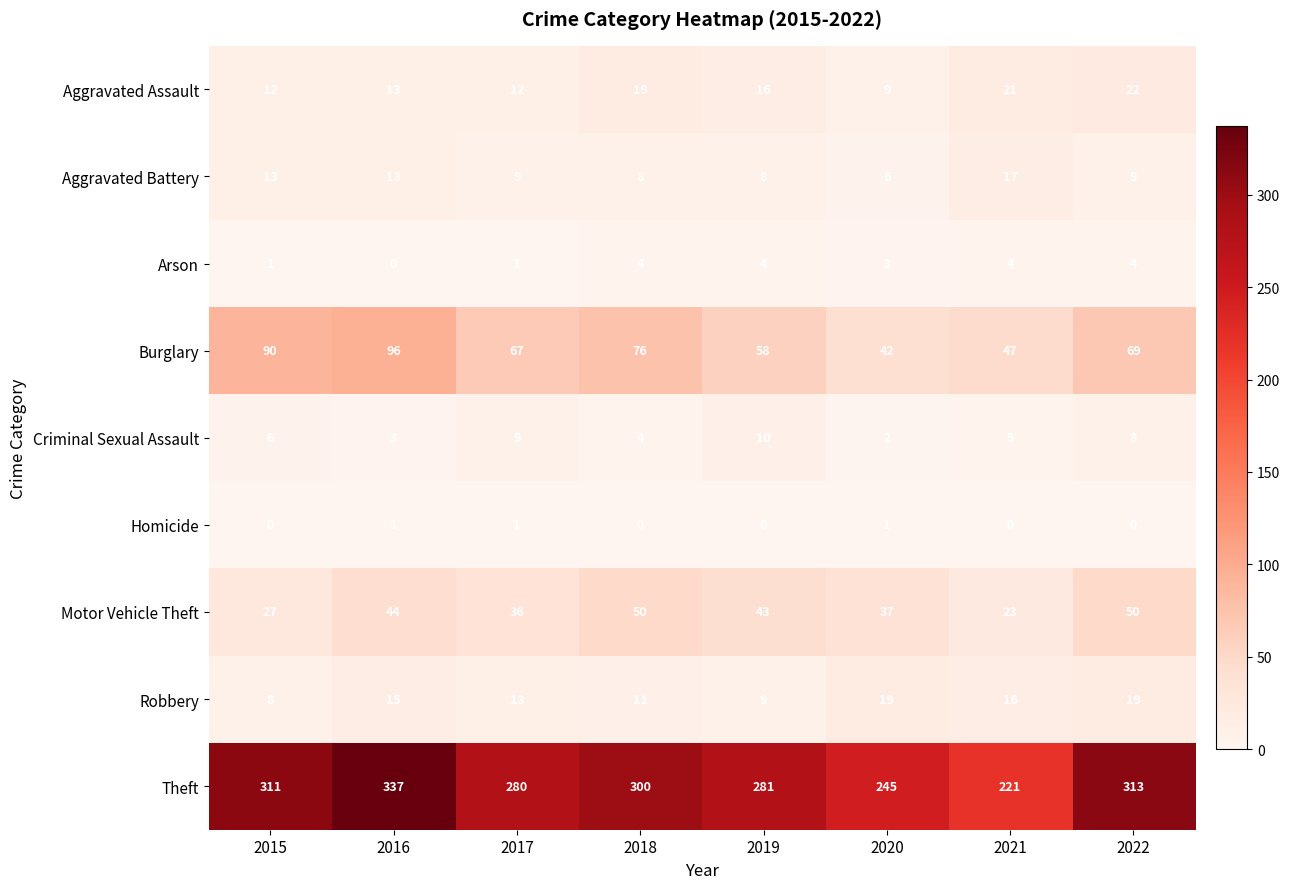

What is the average value of the Aggravated Assault series?

16